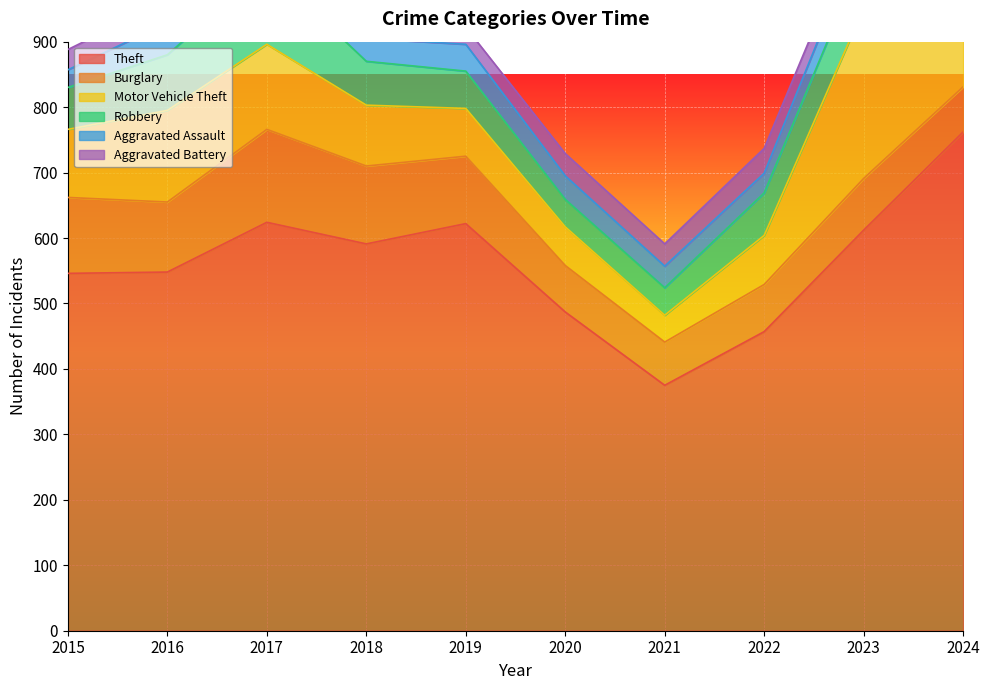

Which category has the highest value in the Robbery series?

2017